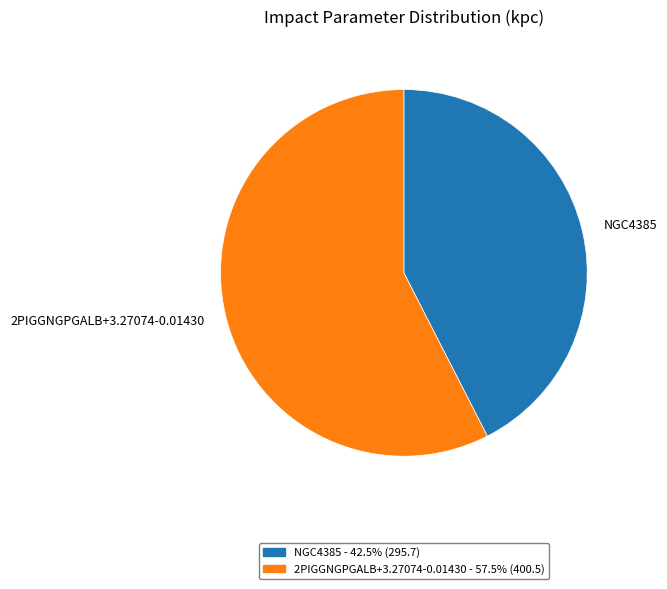

What is the smallest slice in the pie chart?

NGC4385